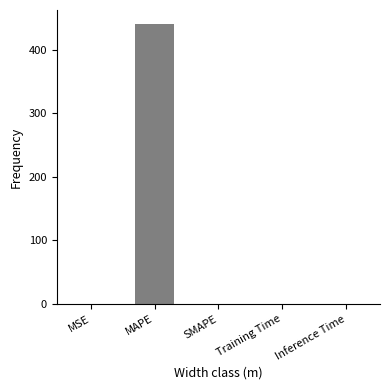

Count the number of values greater than 0.

4